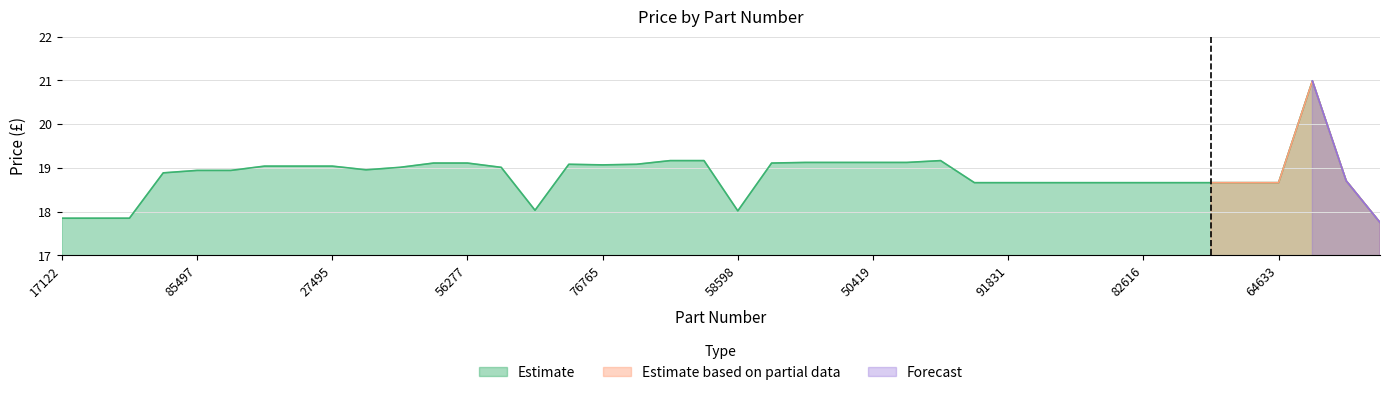

True or false: there are more than 0 points higher than both neighbors.

True